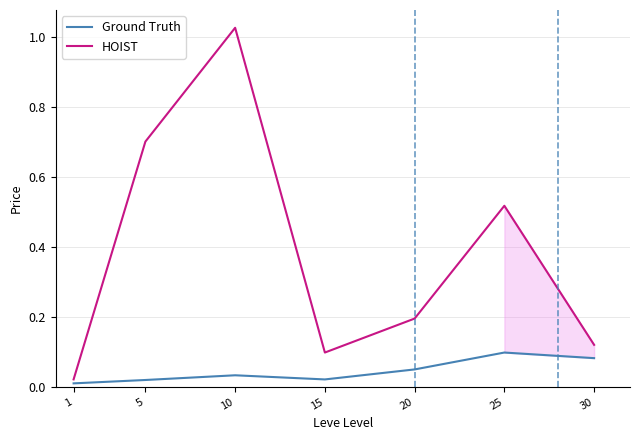

At which category does HOIST reach its first local valley?

15